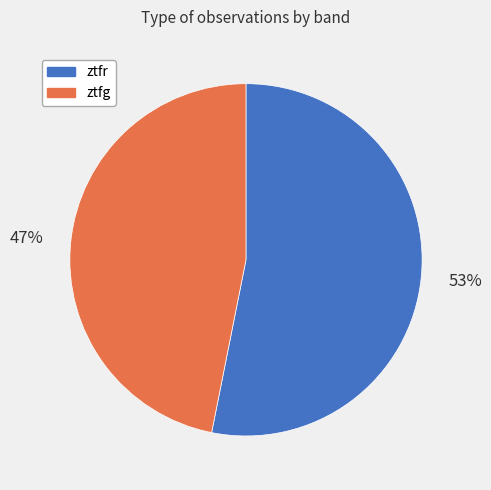

Between ztfr and ztfg, which is larger?

ztfr